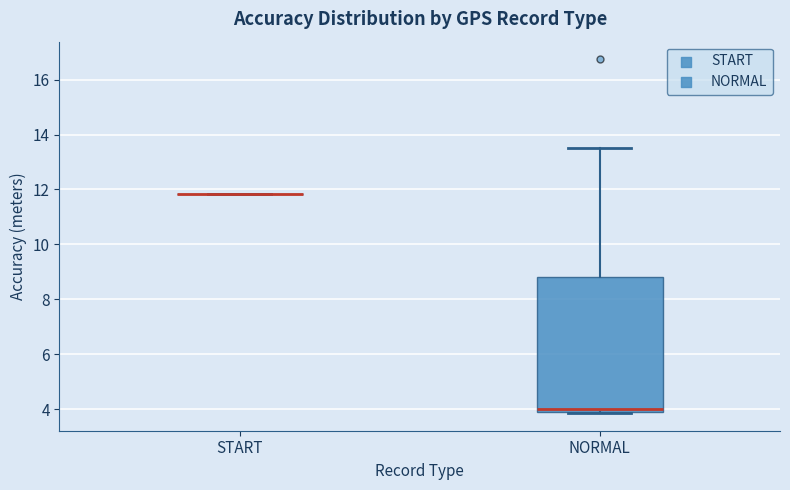

Reading left to right, transcribe this box plot: for each box, give where its median line is, the range the box spans, and where its two whiskers end, as read against the y-axis. The values are not printed on the chart, so give them approximately, as read against the axis.

START: box collapsed to a line at 11.8, whiskers 11.8 to 11.8
NORMAL: median 4.0 (just above the box's lower edge), box 4.0 to 8.8, whiskers 3.8 to 13.6